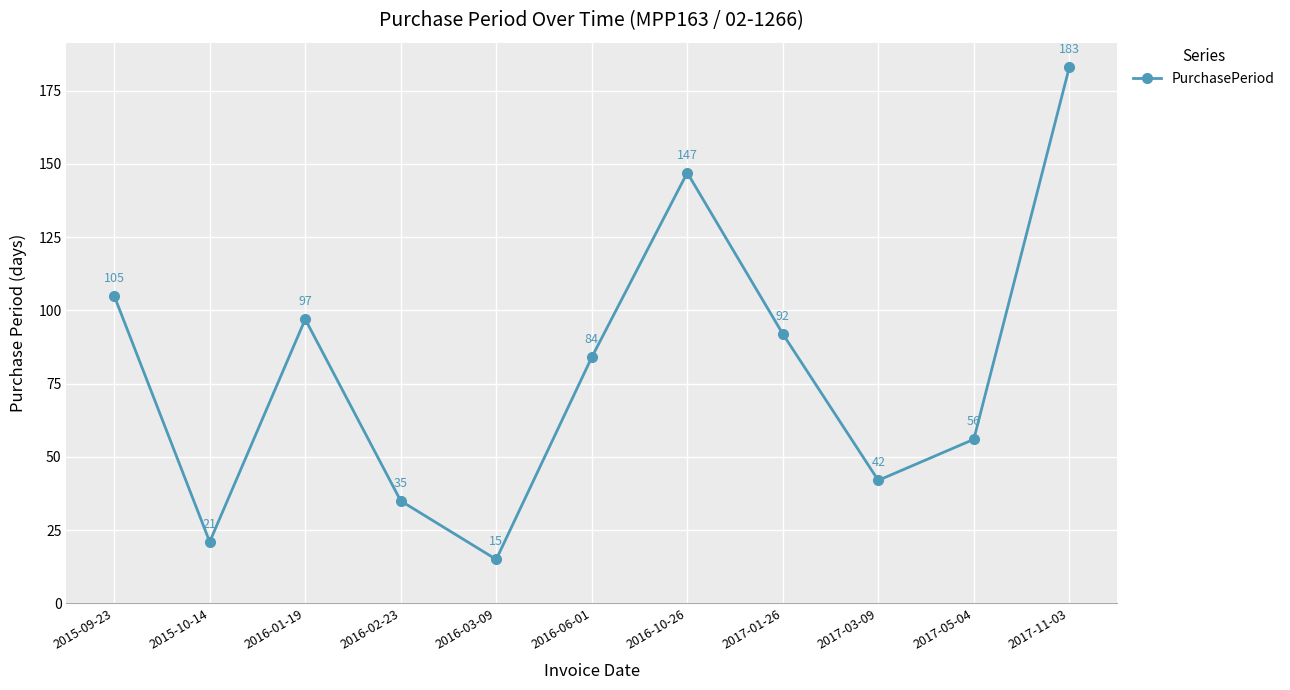

The chart shows a value of 22 at 2016-02-23. True or false?

False